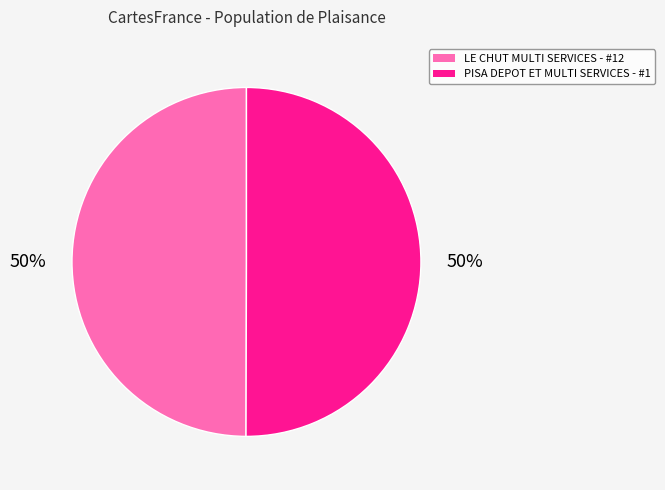

To the nearest percent, what is the average slice percentage?

50%